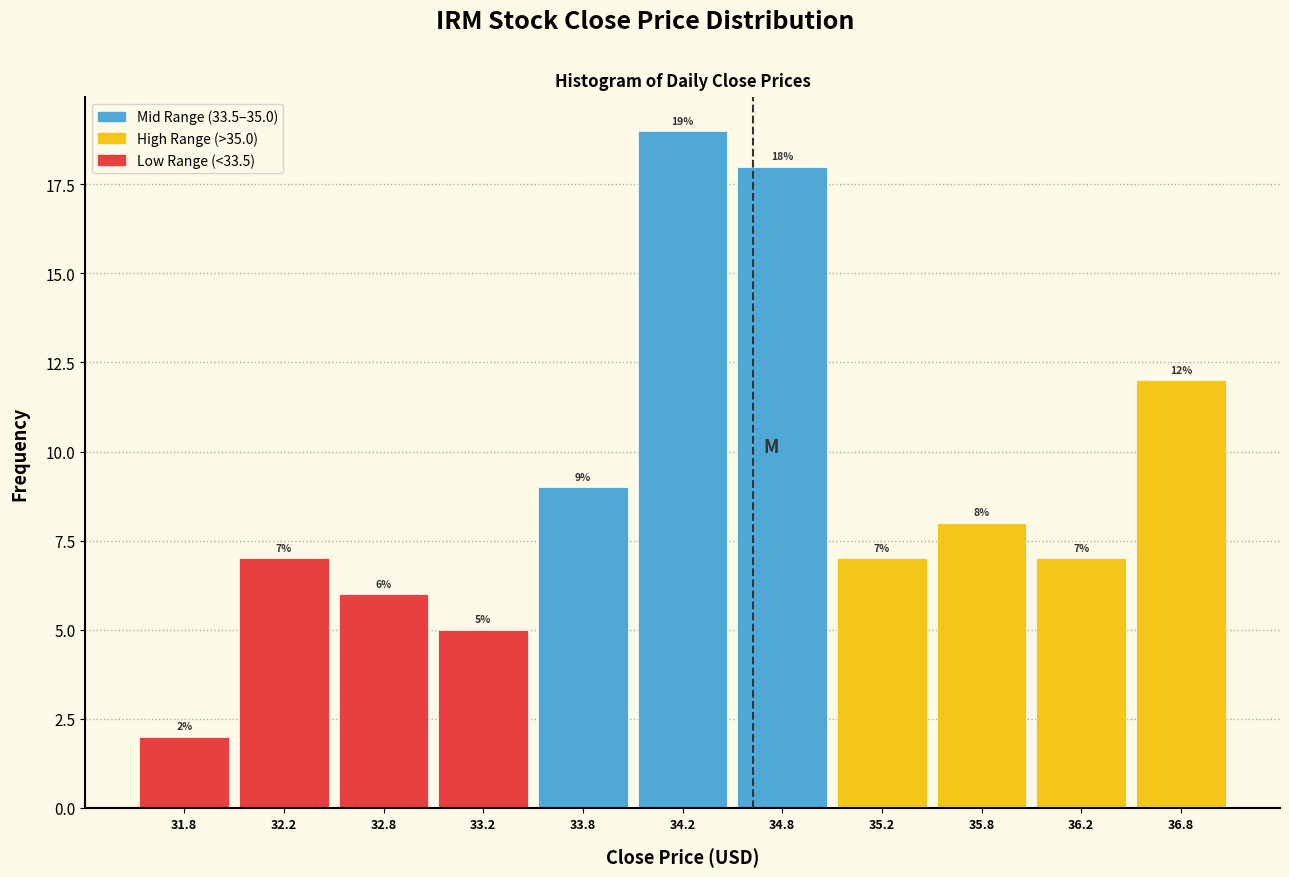

Which range on the x-axis has the tallest bar?

34.0 to 34.5